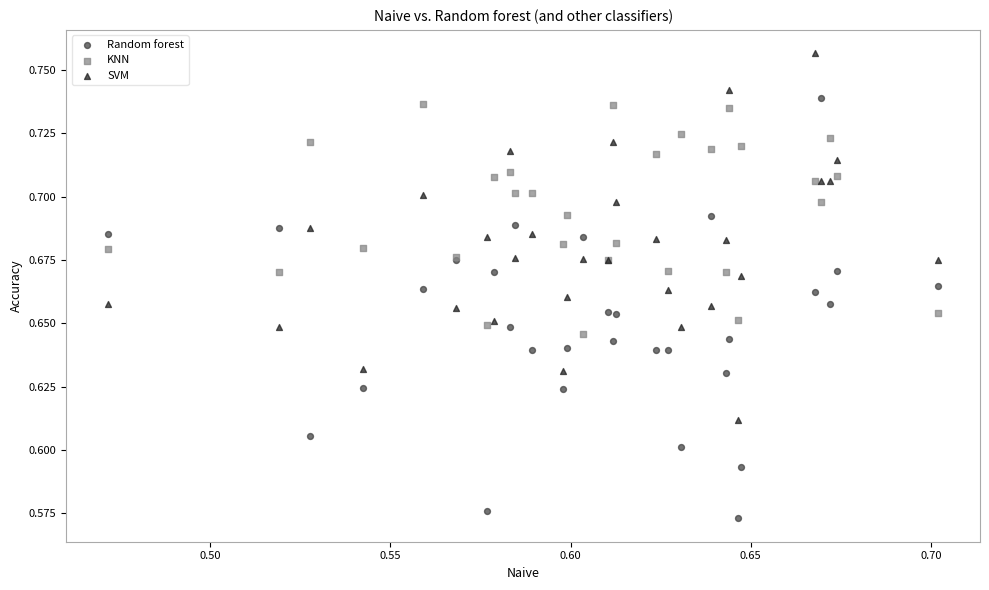

Which series contains the lowest Y value?

Random forest